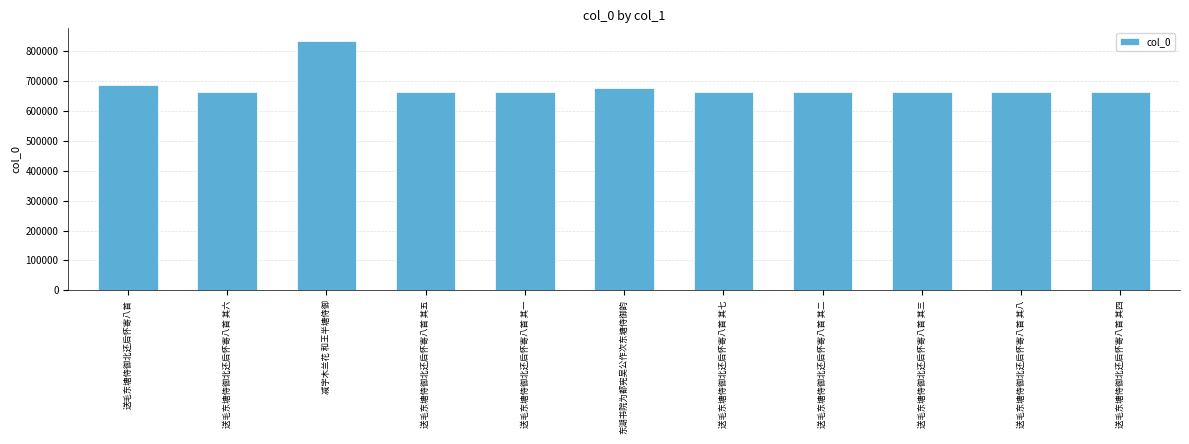

What is the average value?

683054